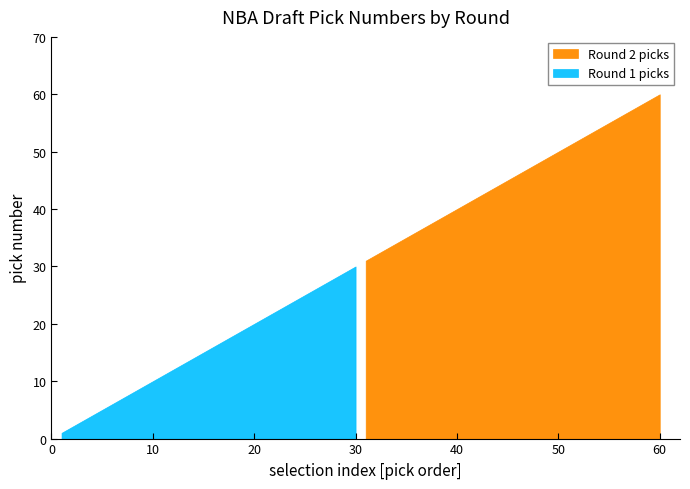

The value of Round 2 picks at 6 is 53. True or false?

False